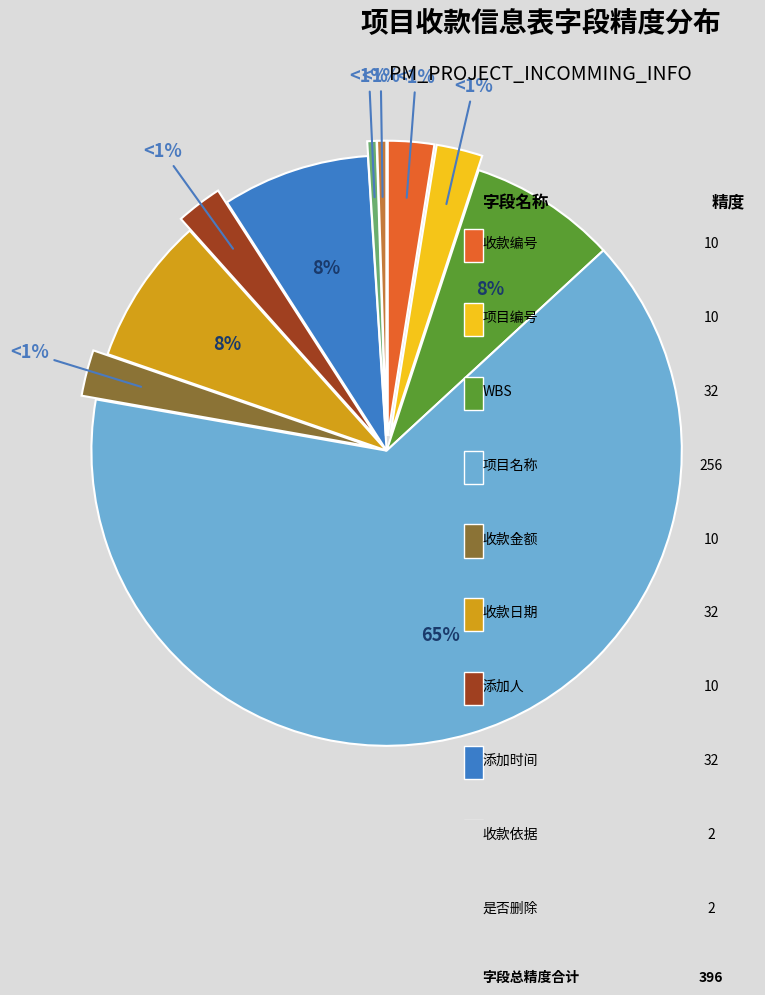

How many slices are in this pie chart?

10